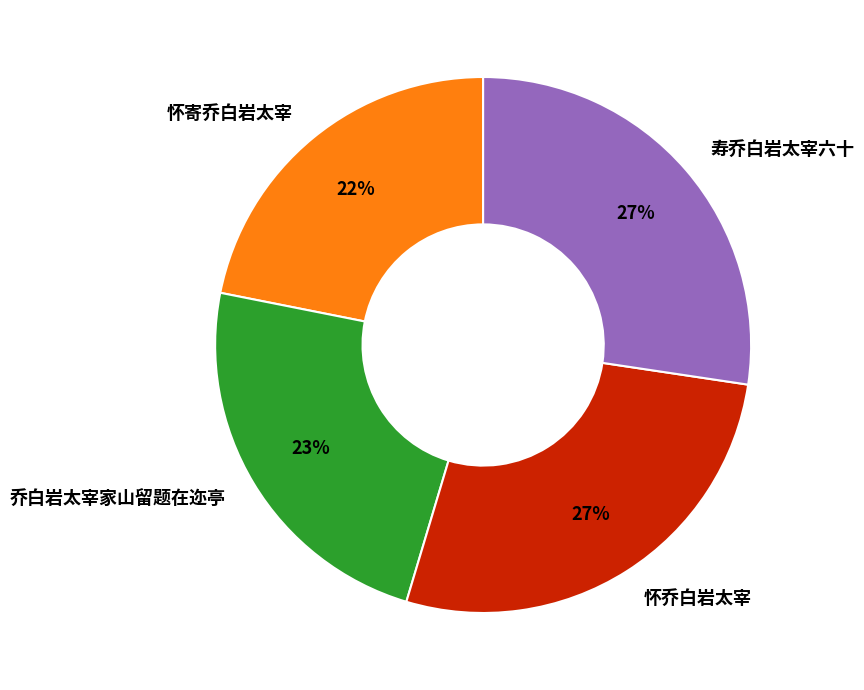

Combined, do 怀乔白岩太宰 and 怀寄乔白岩太宰 account for over 50%?

No